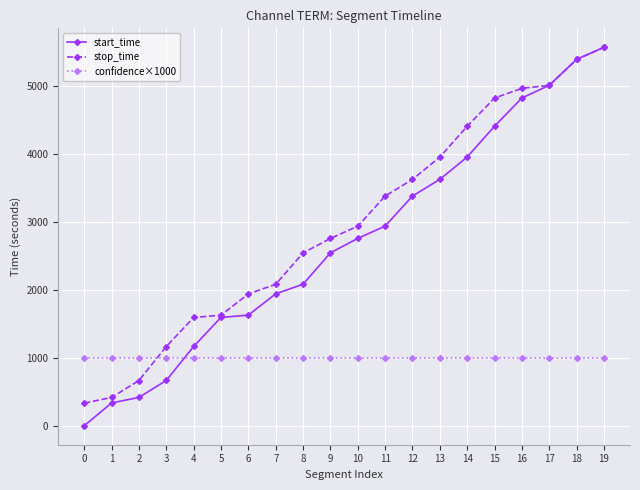

After their last crossing, which series has the higher values: confidence×1000 or stop_time?

stop_time